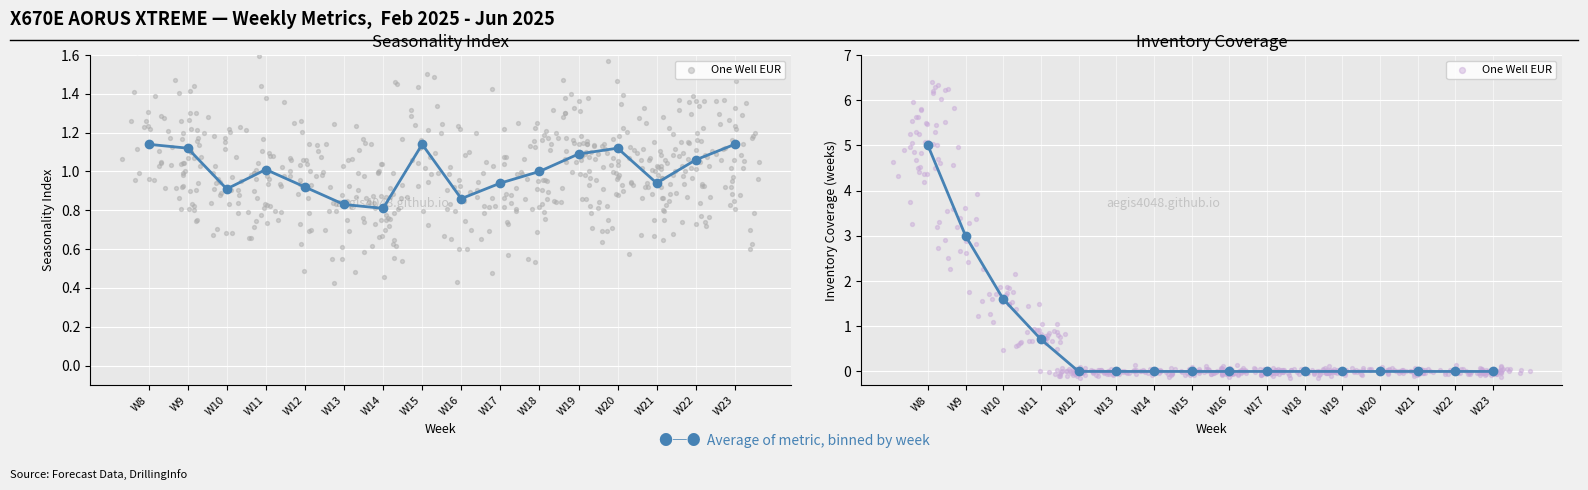

Which series reaches the minimum Y coordinate?

Inventory Coverage